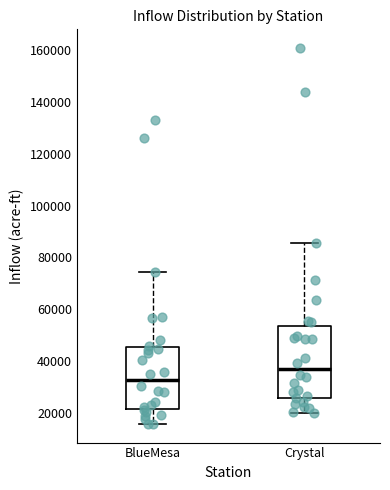

Reading left to right, transcribe this box plot: for each box, give where its median line is, the range the box spans, and where its two whiskers end, as read against the y-axis. The values are not printed on the chart, so give them approximately, as read against the axis.

BlueMesa: median 32000, box 22000 to 46000, whiskers 16000 to 74000
Crystal: median 36000, box 26000 to 54000, whiskers 20000 to 86000